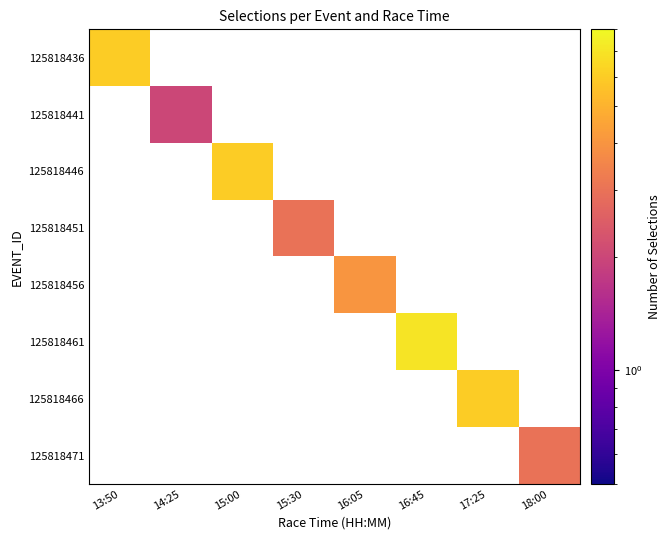

At 16:05, list the series in order from smallest to largest.

125818436, 125818441, 125818446, 125818451, 125818456, 125818461, 125818466, 125818471